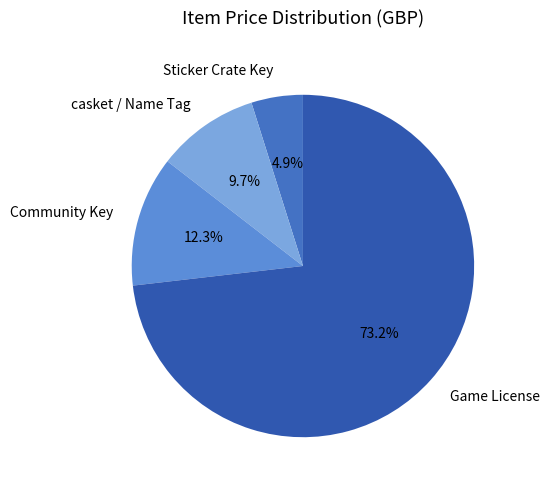

How many slices are in this pie chart?

4